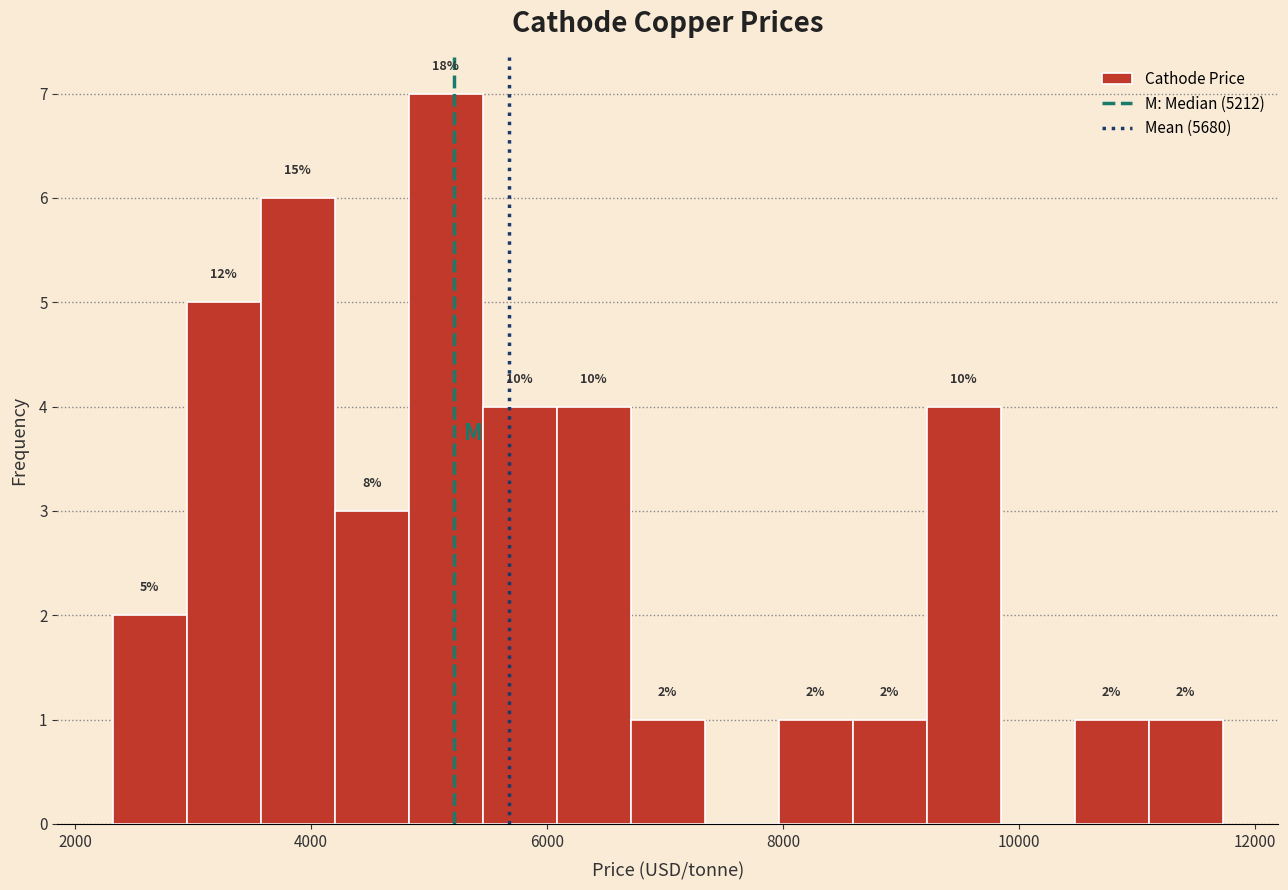

Read against the x-axis, roughly where is the centre of the tallest bar?

5200